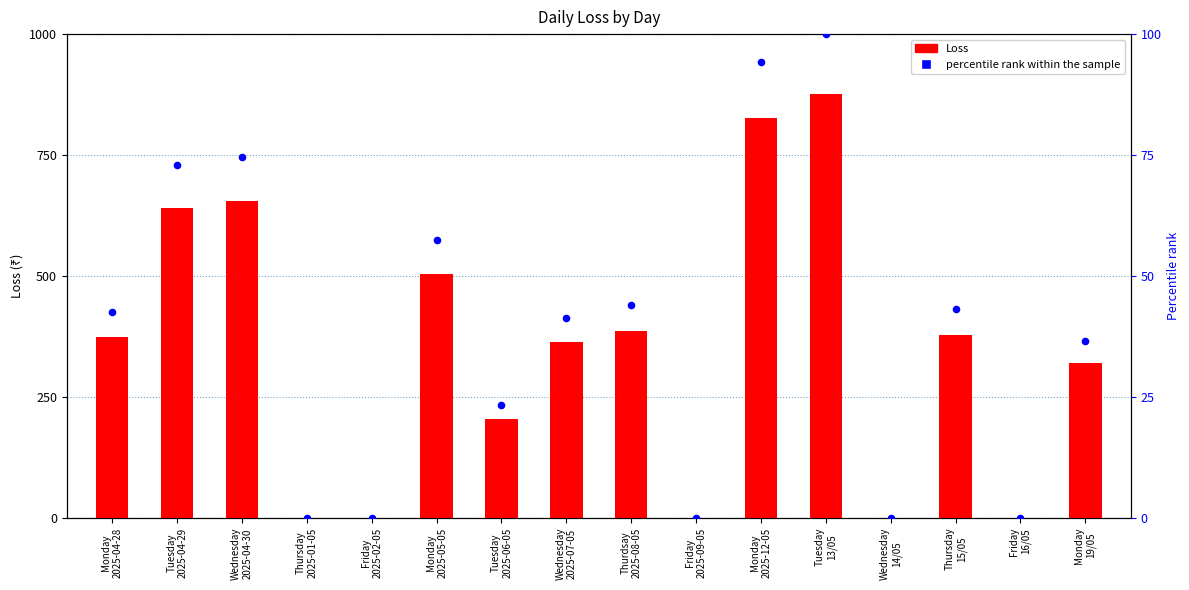

Is the value of Loss at Wednesday
2025-07-05 greater than the value of percentile rank within the sample at Wednesday
2025-04-30?

Yes